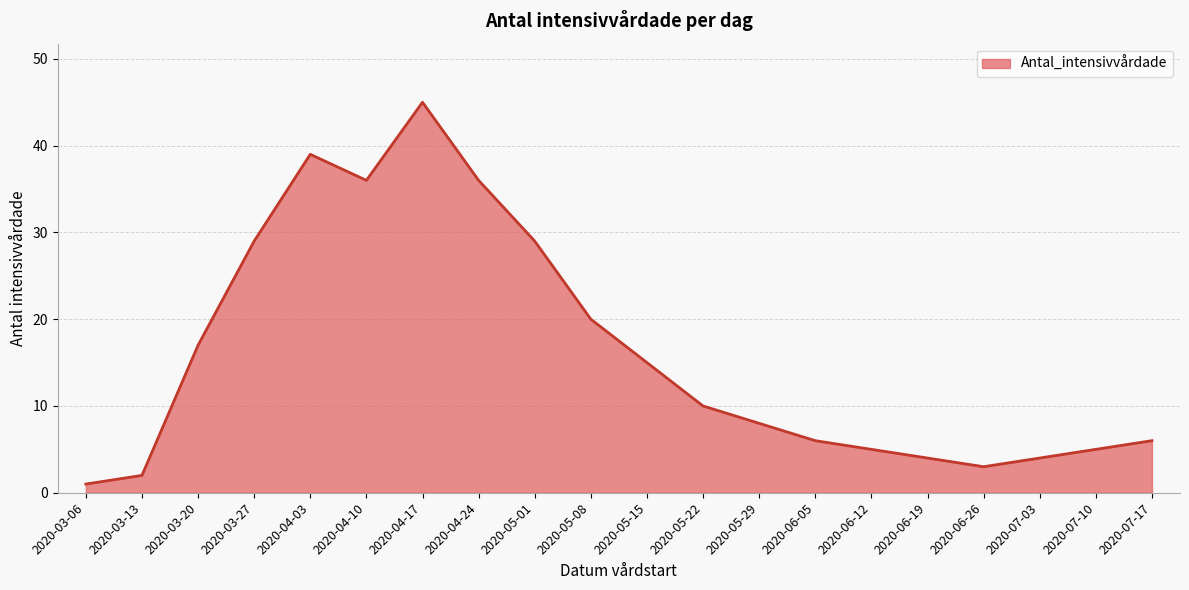

Reading left to right, extract all data points from this chart.

1	2	17	29	39	36	45	36	29	20	15	10	8	6	5	4	3	4	5	6